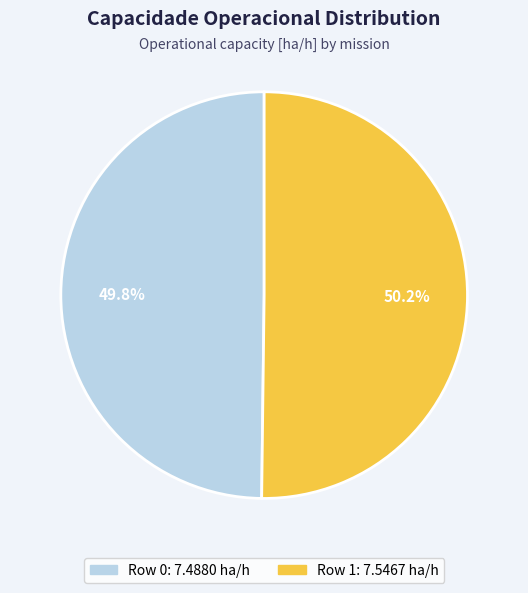

To the nearest percent, what is the average slice percentage?

50%